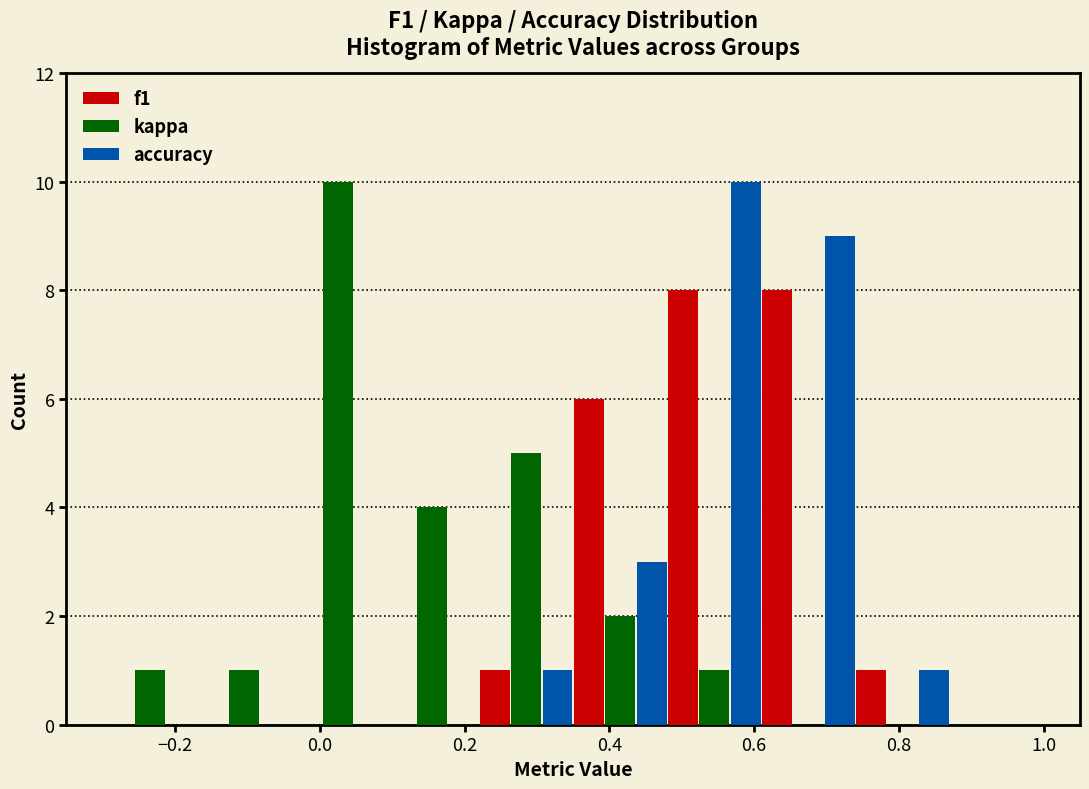

Reading left to right, list every range on the x-axis with the height of the bar of each series over it. Neither the bar edges nor the heights are printed on the chart, so give them approximately, as read against the axes.

-0.30 to -0.17: f1=0	kappa=1	accuracy=0
-0.17 to -0.04: f1=0	kappa=1	accuracy=0
-0.04 to 0.09: f1=0	kappa=10	accuracy=0
0.09 to 0.22: f1=0	kappa=4	accuracy=0
0.22 to 0.35: f1=1	kappa=5	accuracy=1
0.35 to 0.48: f1=6	kappa=2	accuracy=3
0.48 to 0.61: f1=8	kappa=1	accuracy=10
0.61 to 0.74: f1=8	kappa=0	accuracy=9
0.74 to 0.87: f1=1	kappa=0	accuracy=1
0.87 to 1.00: f1=0	kappa=0	accuracy=0